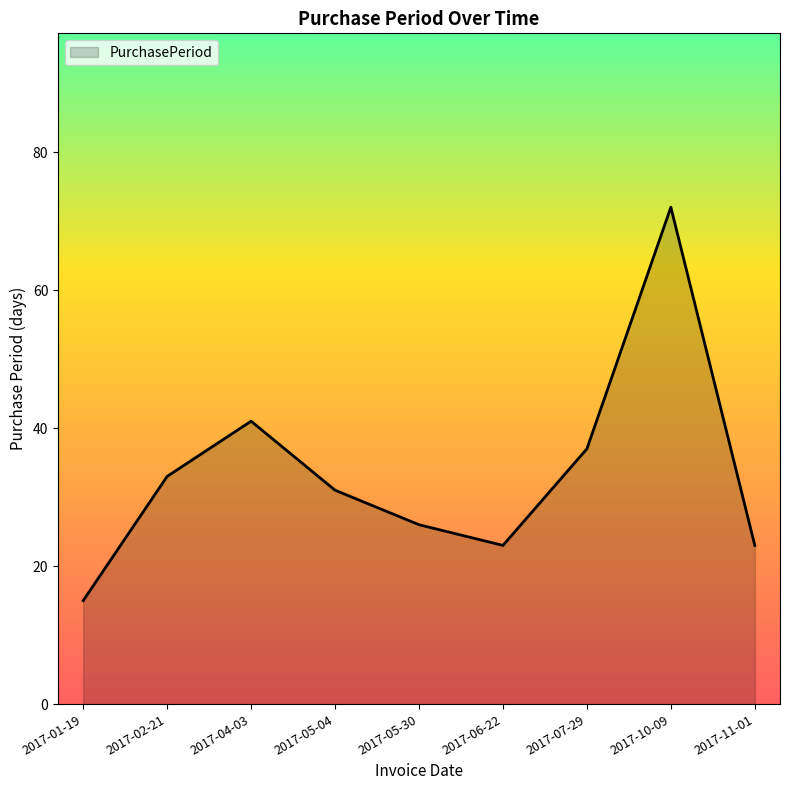

Reading right to left, transcribe all the data shown in this chart.

2017-11-01=23	2017-10-09=72	2017-07-29=37	2017-06-22=23	2017-05-30=26	2017-05-04=31	2017-04-03=41	2017-02-21=33	2017-01-19=15